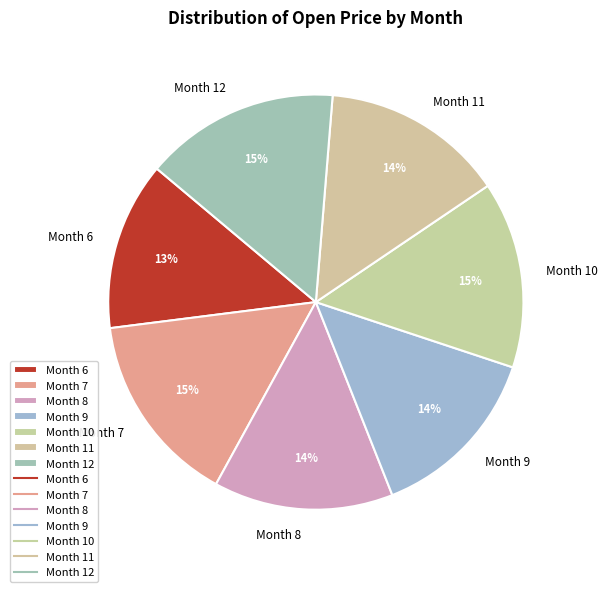

Does Month 12 account for over 50% of the chart?

No